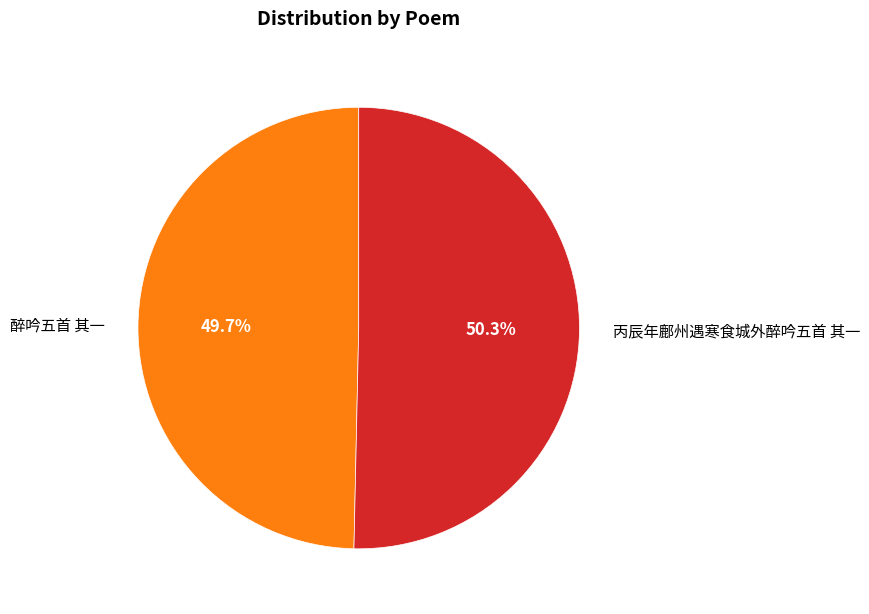

Which slice is the largest?

丙辰年鄜州遇寒食城外醉吟五首 其一